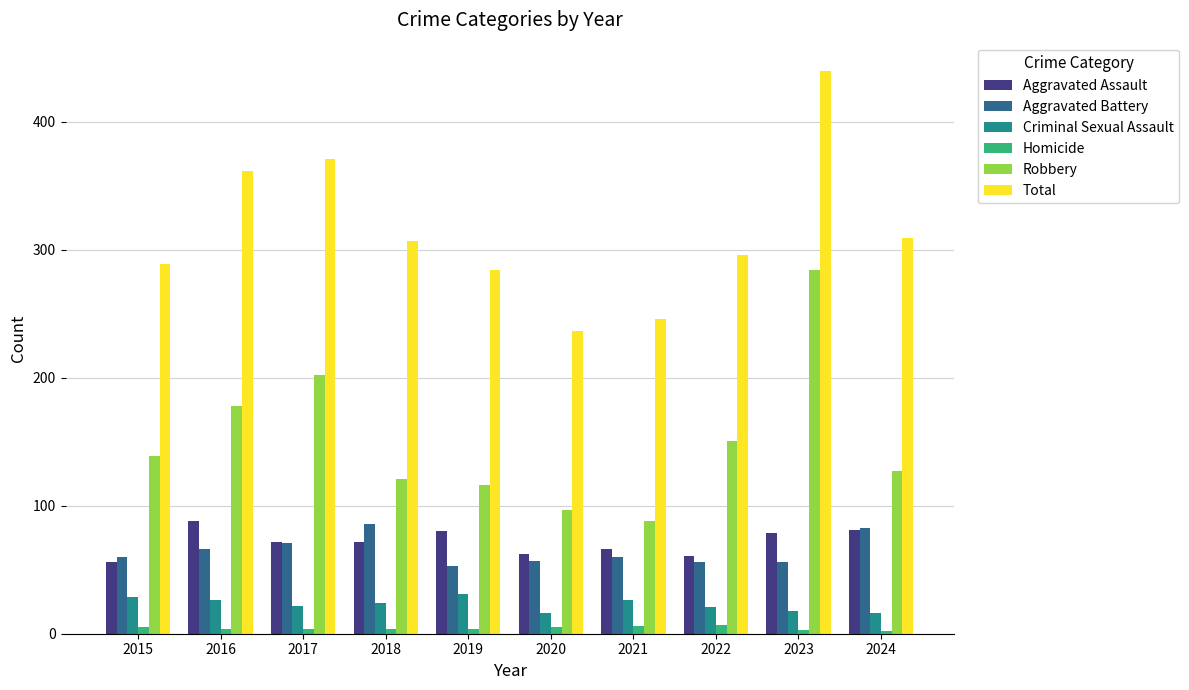

What are all the series names shown in the legend?

Aggravated Assault, Aggravated Battery, Criminal Sexual Assault, Homicide, Robbery, Total